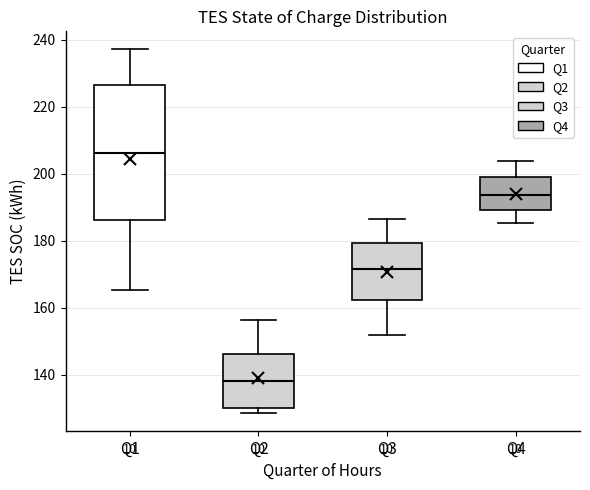

Where does the median line of the box for Q2 sit on the y-axis? The values are not printed on the chart, so give them approximately, as read against the axis.

138